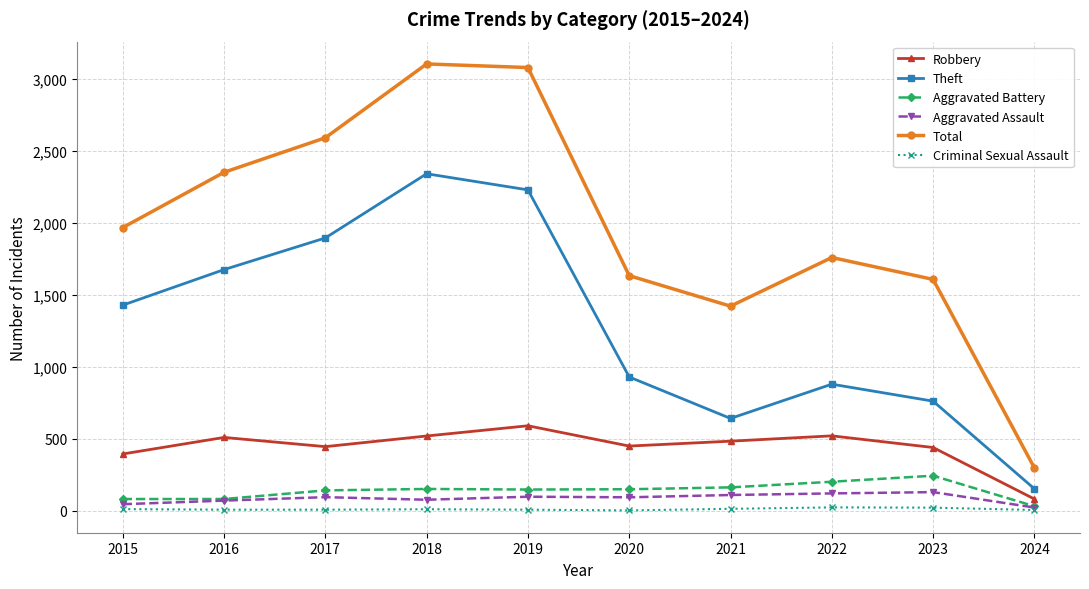

At which category does Theft reach its first local peak?

2018